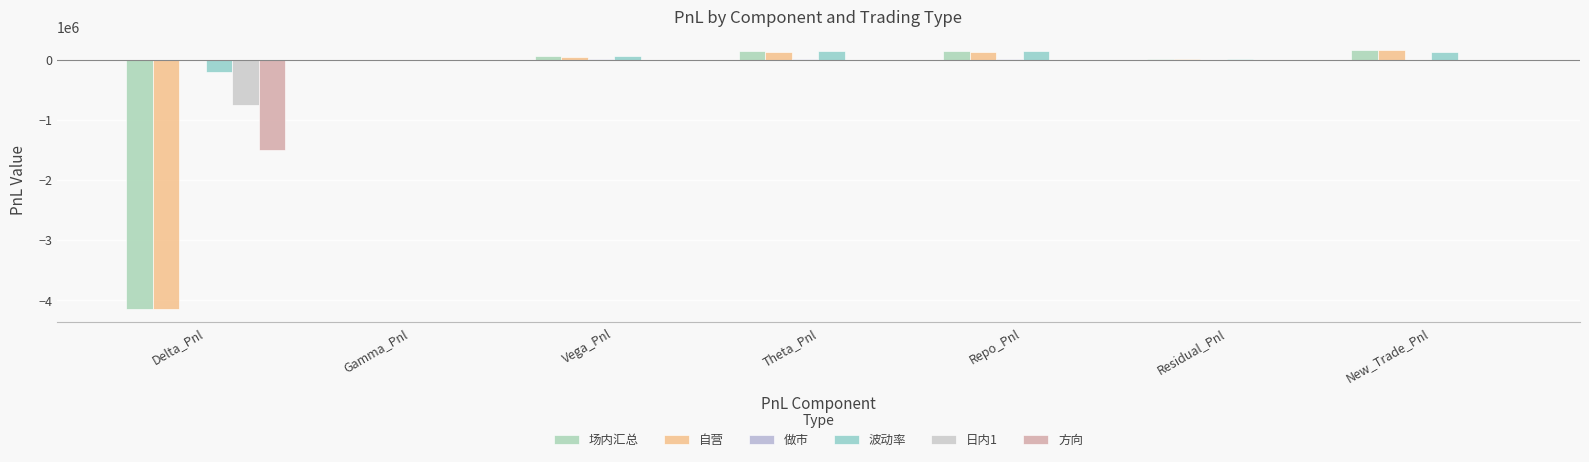

What is the difference between the maximum and minimum values in the 自营 series?

4301719.0